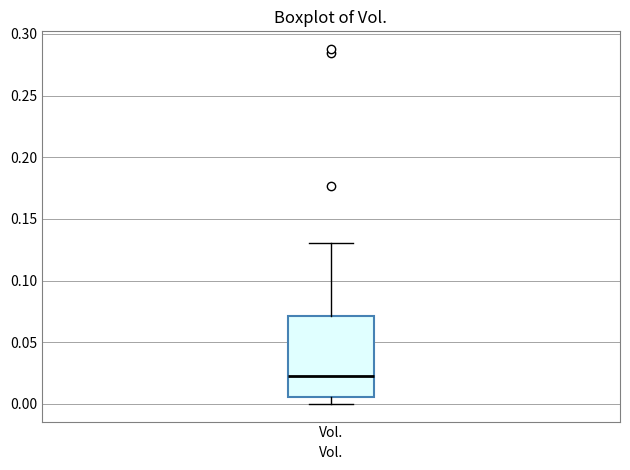

Transcribe this box plot: give where the median line is, the range the box spans, and where the two whiskers end, as read against the y-axis. The values are not printed on the chart, so give them approximately, as read against the axis.

median 0.020, box 0.005 to 0.070, whiskers 0.000 to 0.130